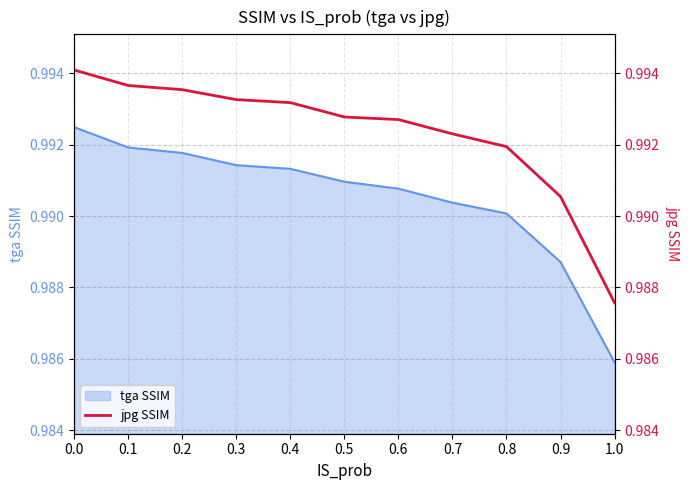

What is the sum of all values?

10.9